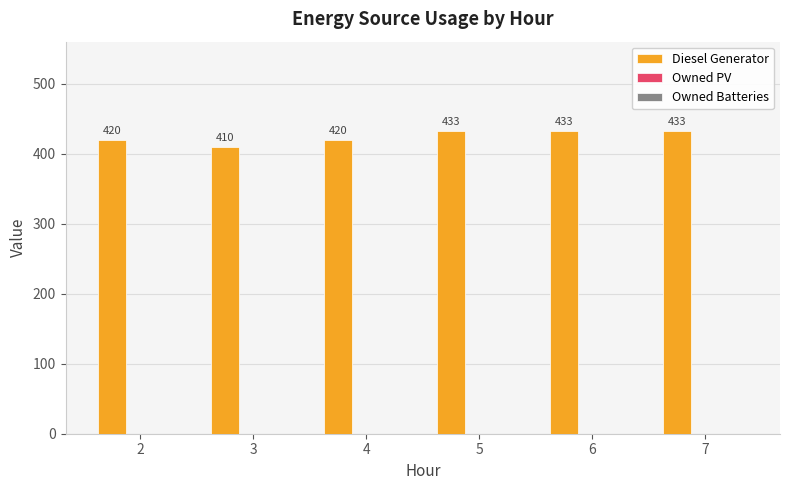

What value does the data have at 3, to the nearest 10?

410